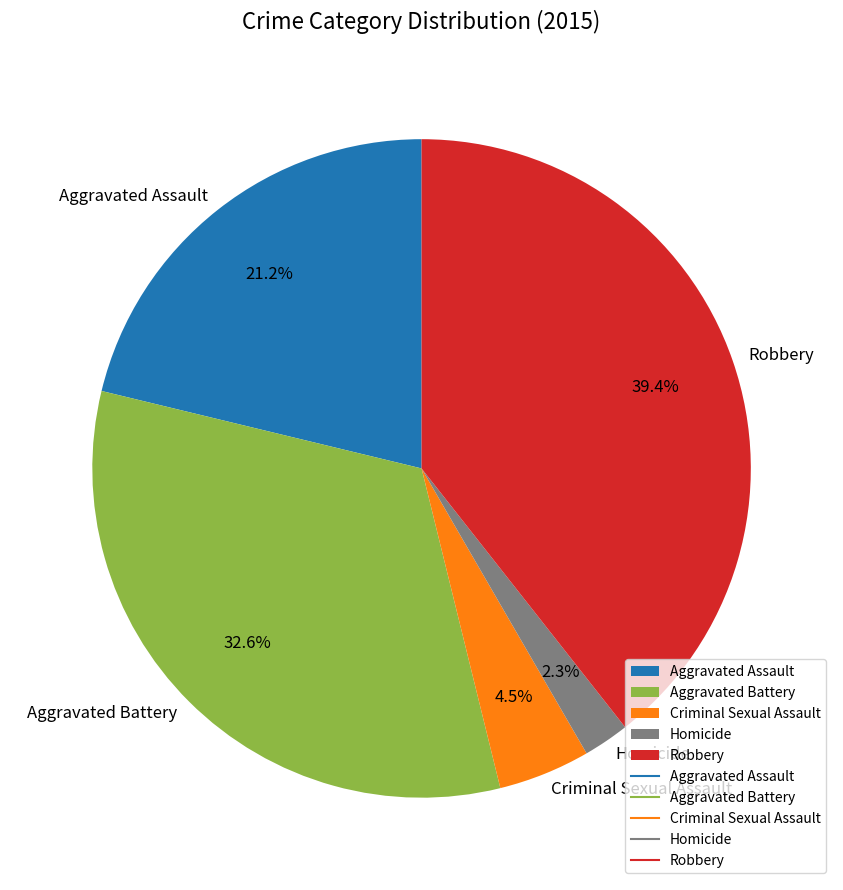

Between Criminal Sexual Assault and Robbery, which is larger?

Robbery